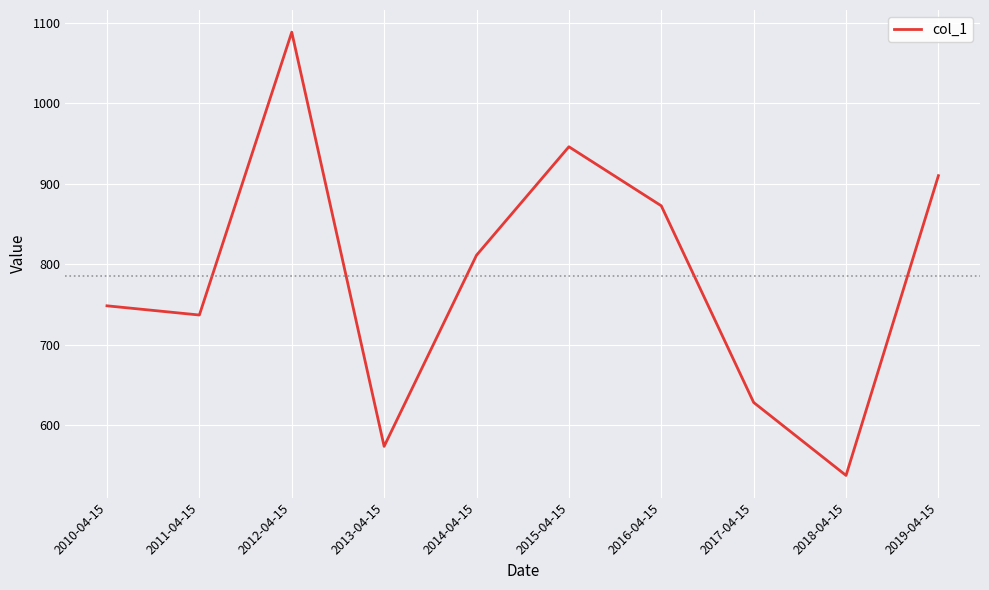

What is the sum of the values at 2019-04-15 and 2012-04-15?

1998.6